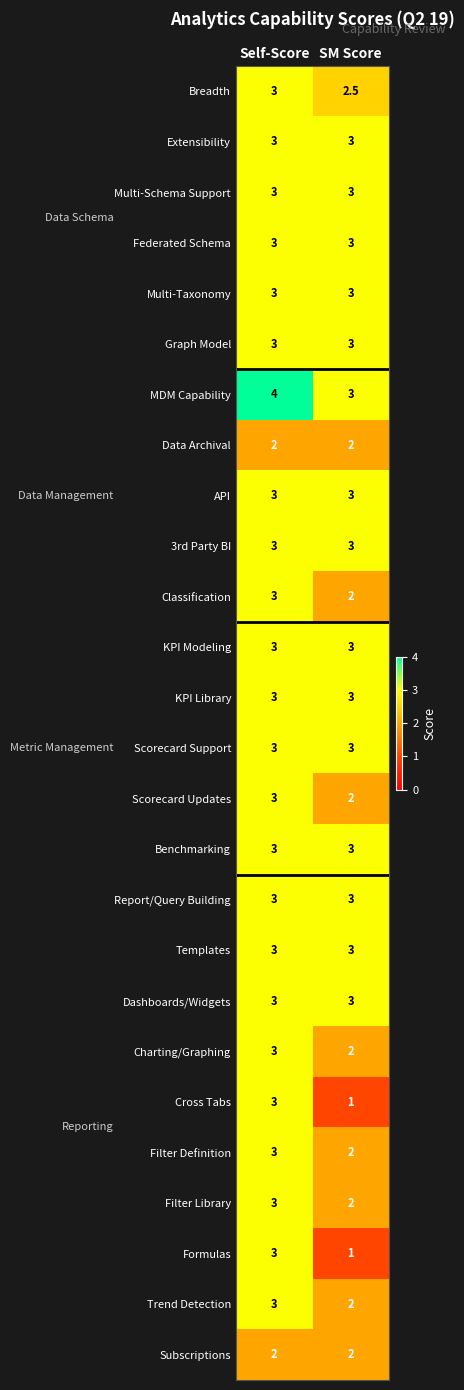

What is the sum of the Formulas values at Self-Score and SM Score?

4.0